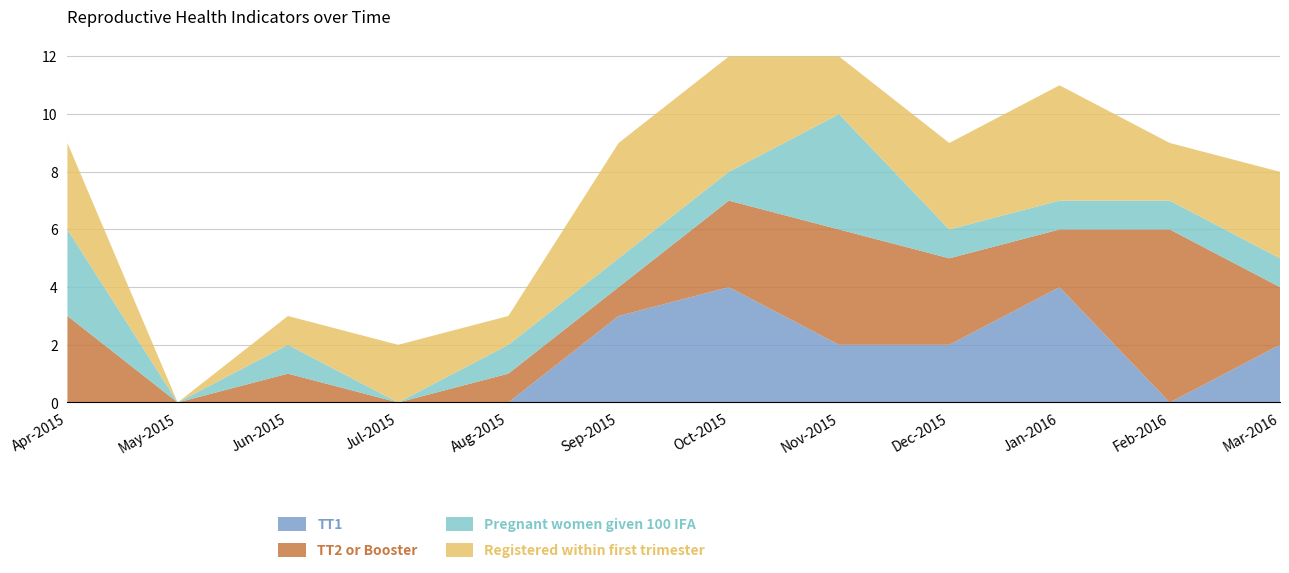

Reading left to right, transcribe all the data shown in this chart.

TT1: Apr-2015=0	May-2015=0	Jun-2015=0	Jul-2015=0	Aug-2015=0	Sep-2015=3	Oct-2015=4	Nov-2015=2	Dec-2015=2	Jan-2016=4	Feb-2016=0	Mar-2016=2
TT2 or Booster: Apr-2015=3	May-2015=0	Jun-2015=1	Jul-2015=0	Aug-2015=1	Sep-2015=1	Oct-2015=3	Nov-2015=4	Dec-2015=3	Jan-2016=2	Feb-2016=6	Mar-2016=2
Pregnant women given 100 IFA: Apr-2015=3	May-2015=0	Jun-2015=1	Jul-2015=0	Aug-2015=1	Sep-2015=1	Oct-2015=1	Nov-2015=4	Dec-2015=1	Jan-2016=1	Feb-2016=1	Mar-2016=1
Registered within first trimester: Apr-2015=3	May-2015=0	Jun-2015=1	Jul-2015=2	Aug-2015=1	Sep-2015=4	Oct-2015=4	Nov-2015=2	Dec-2015=3	Jan-2016=4	Feb-2016=2	Mar-2016=3